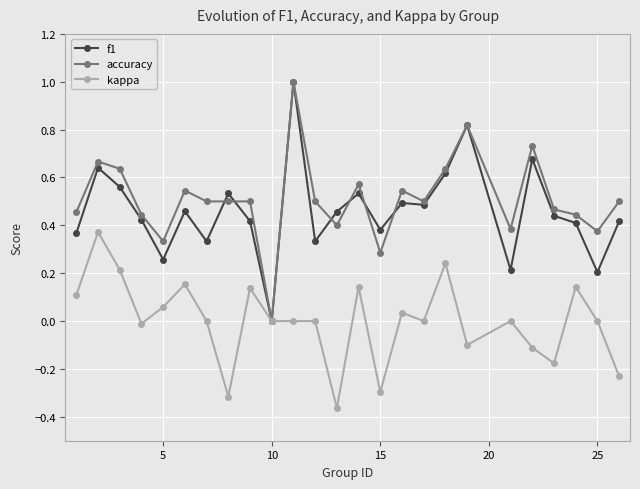

What is the highest value of the accuracy series?

1.0